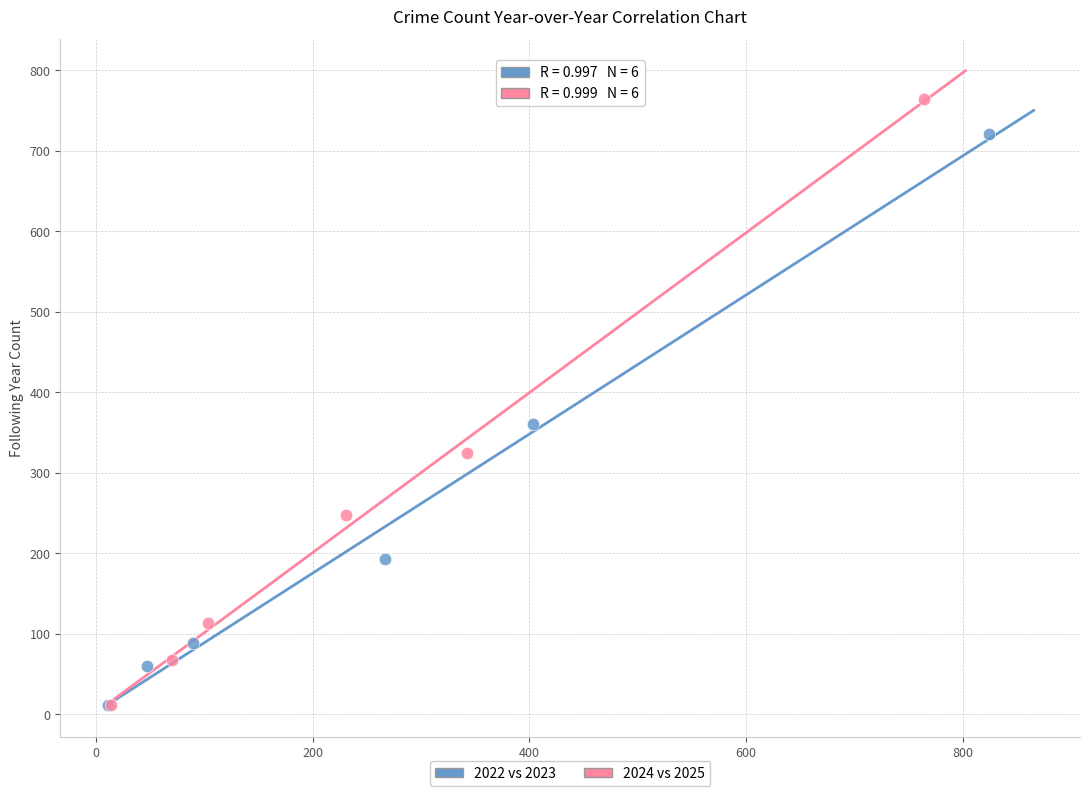

What are all the series names shown in the legend?

2022 vs 2023, 2024 vs 2025